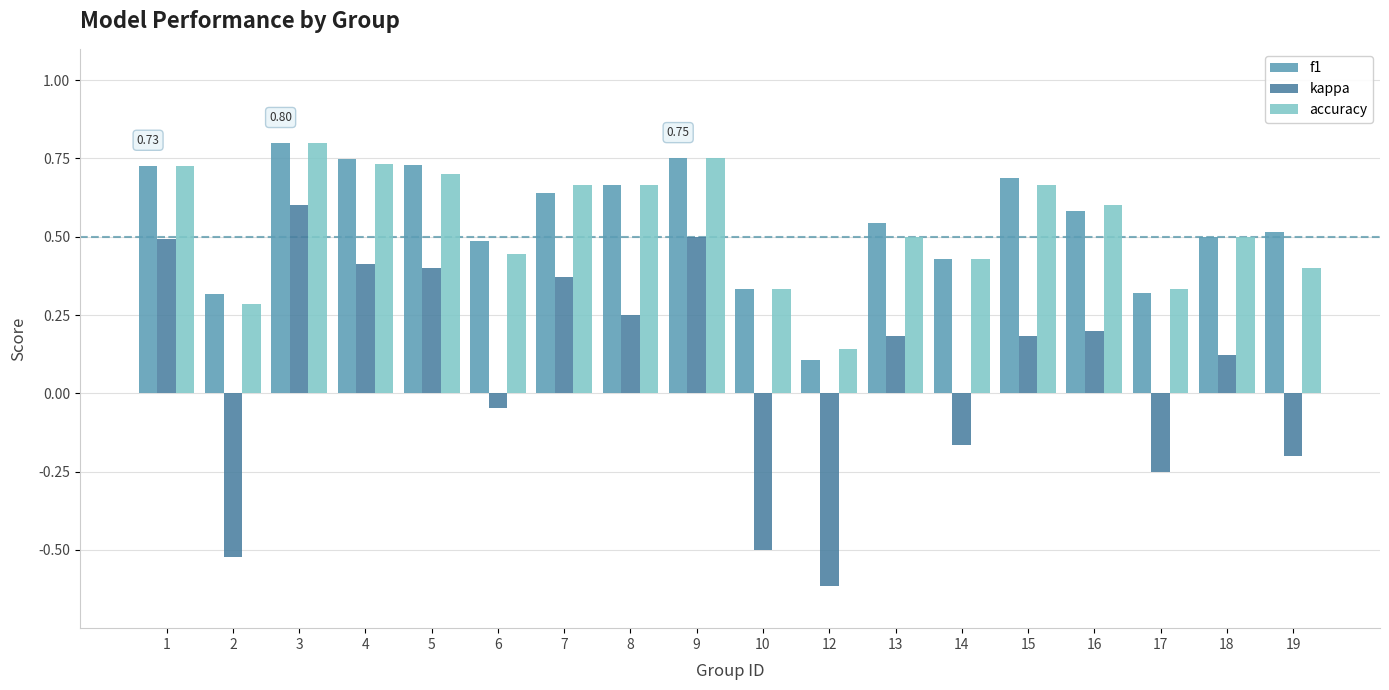

Which series changed the most between 8 and 12?

kappa